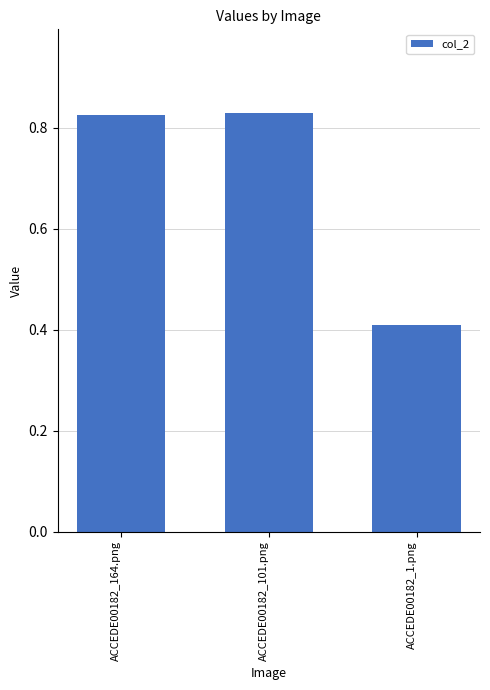

Between ACCEDE00182_1.png and ACCEDE00182_164.png, which is larger?

ACCEDE00182_164.png